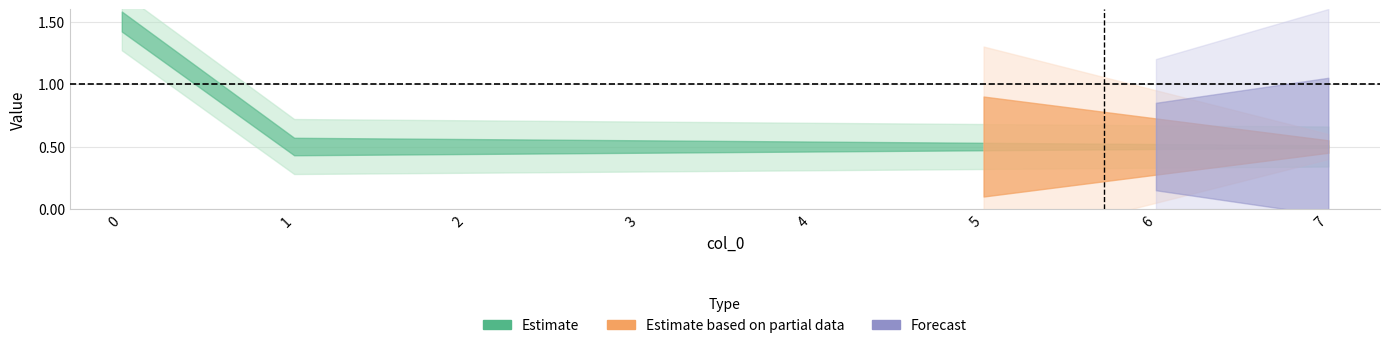

List the labels in order of n_e_electrons_m3 value, smallest first.

1, 2, 3, 4, 5, 6, 7, 0